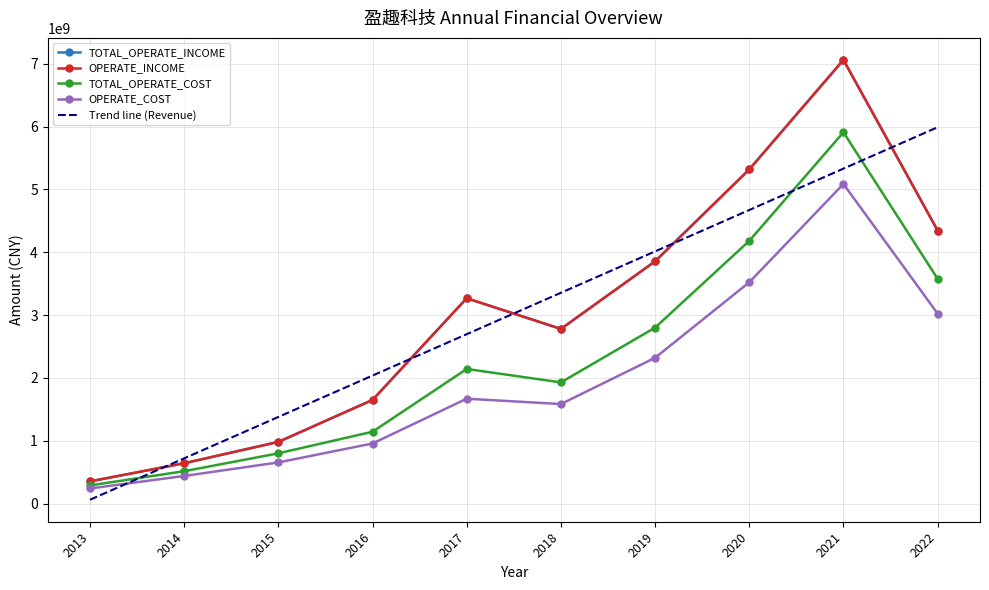

Between which two adjacent categories do Trend line (Revenue) and OPERATE_INCOME first intersect?

2013 and 2014